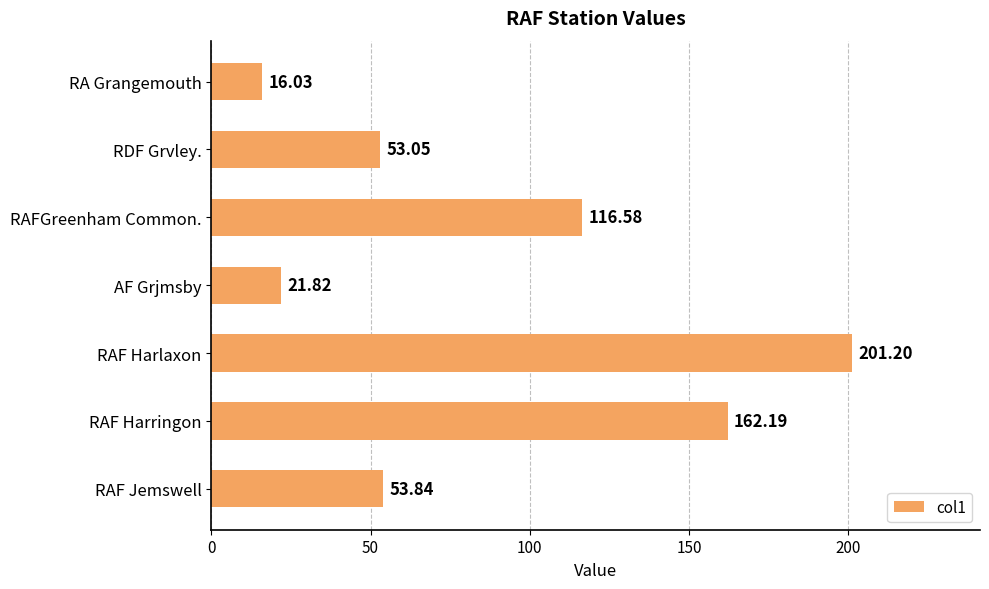

Between RAFGreenham Common. and RDF Grvley., which is larger?

RAFGreenham Common.